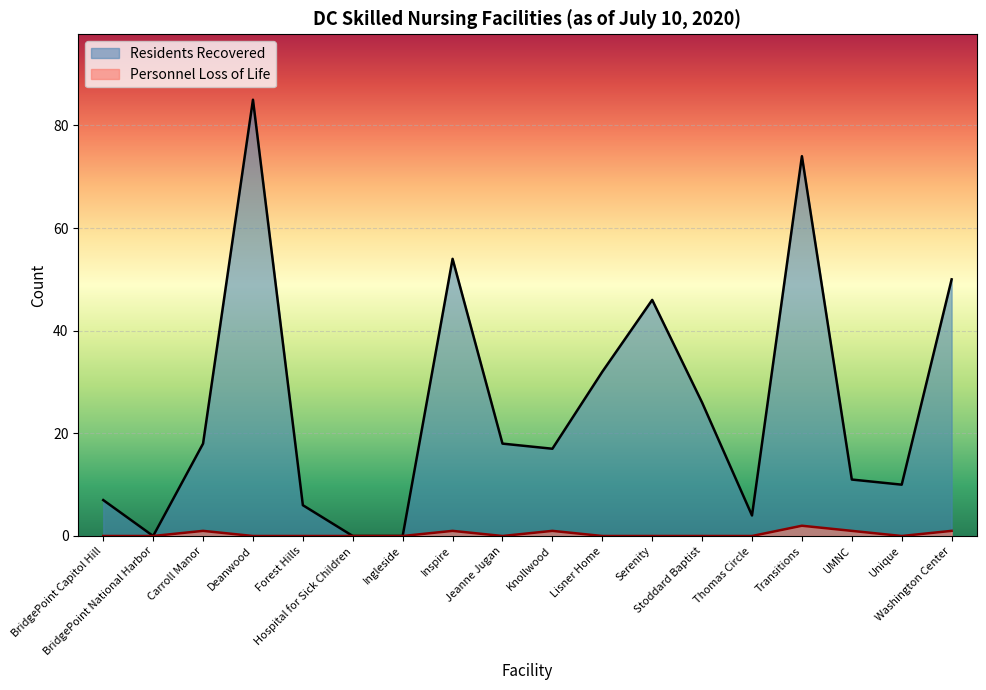

Which series changed the most between BridgePoint National Harbor and Stoddard Baptist?

Residents Recovered